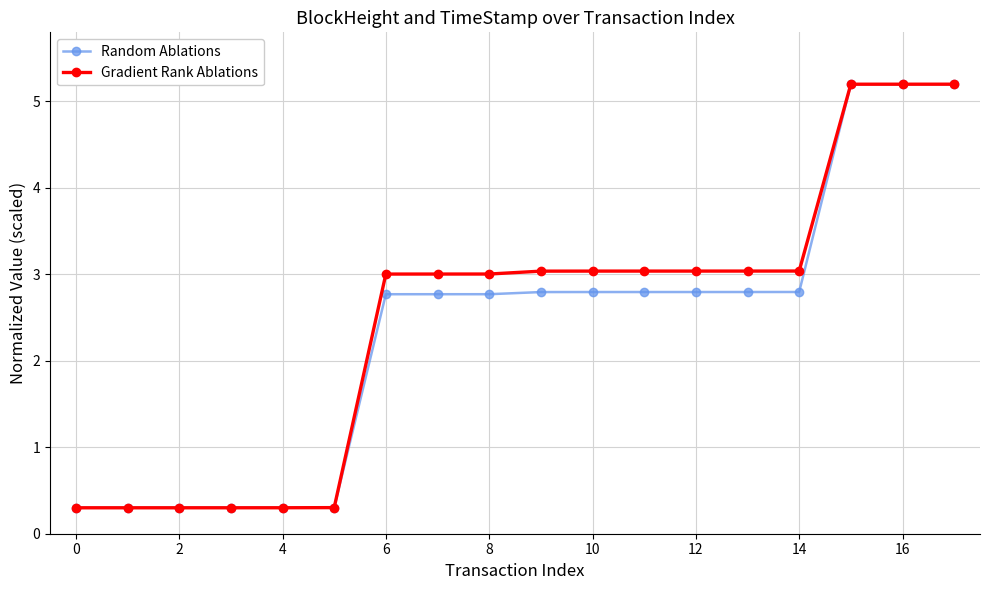

What is the minimum value for Gradient Rank Ablations?

0.3